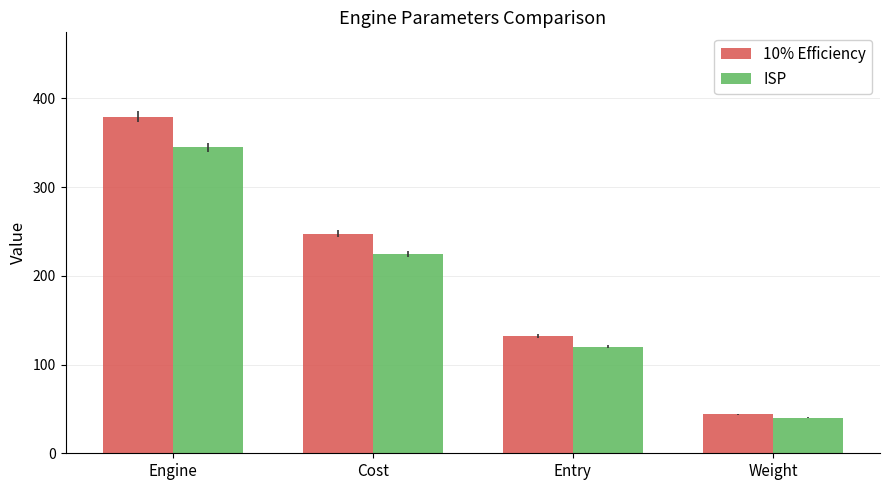

List the series in order of their overall mean, highest first.

10% Efficiency, ISP